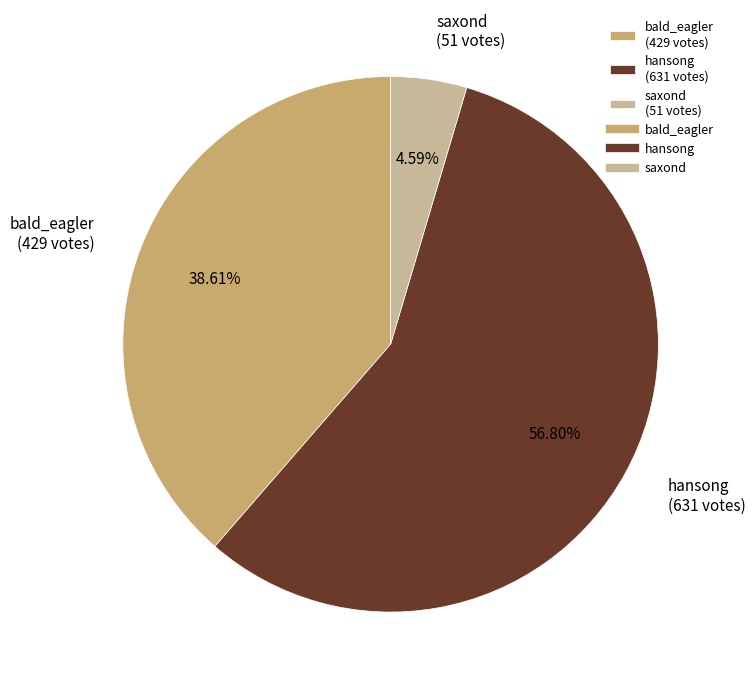

Count the number of slices in the pie.

3